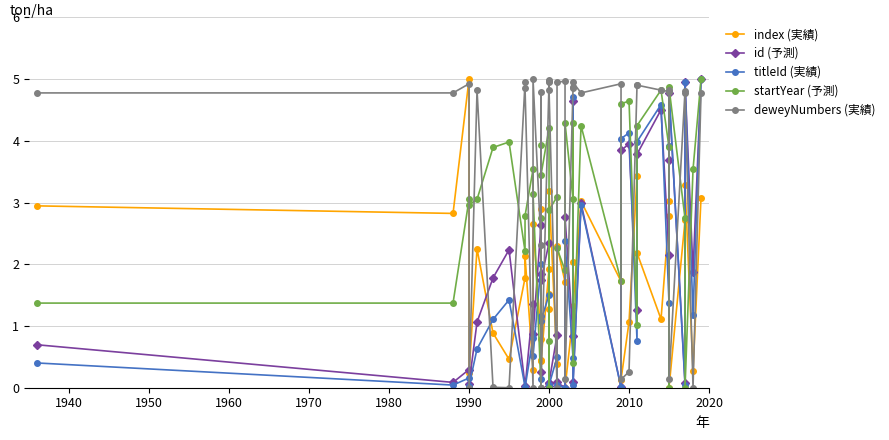

How many intersections are there between id (予測) and index (実績)?

21